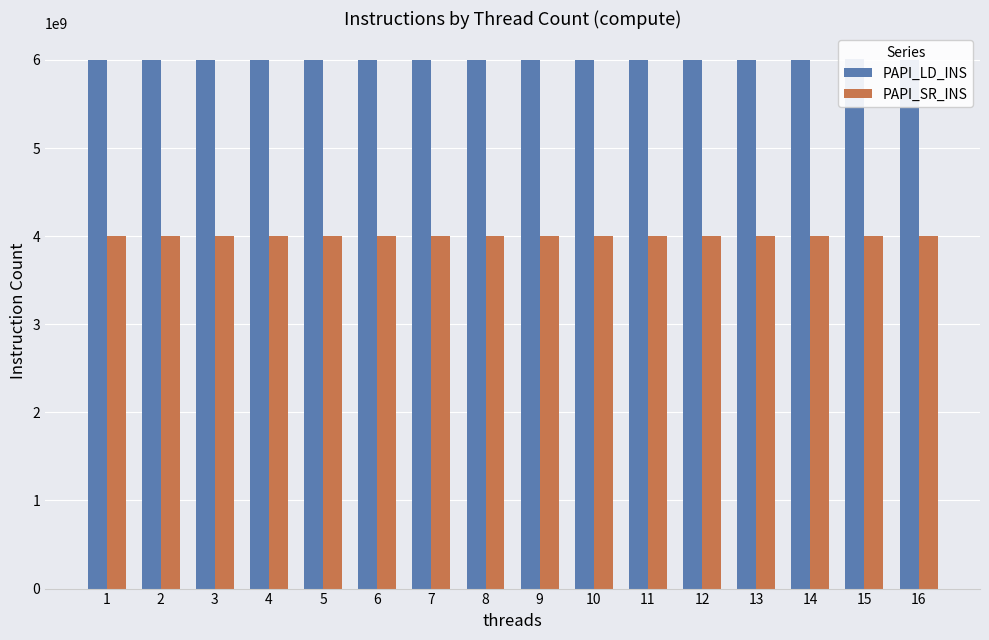

At which label does PAPI_LD_INS reach its peak?

15